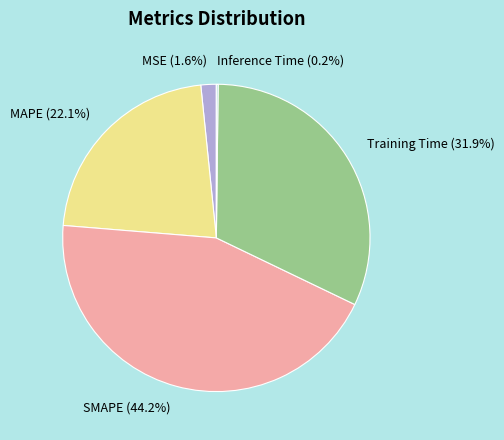

Does MAPE (22.1%) represent more than half of the total?

No